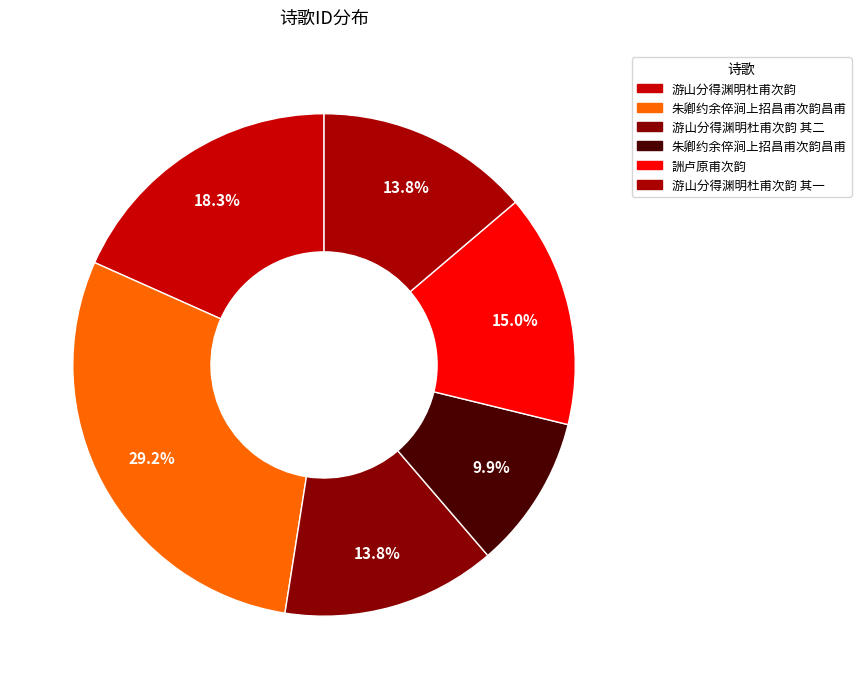

How many segments does this pie chart have?

6